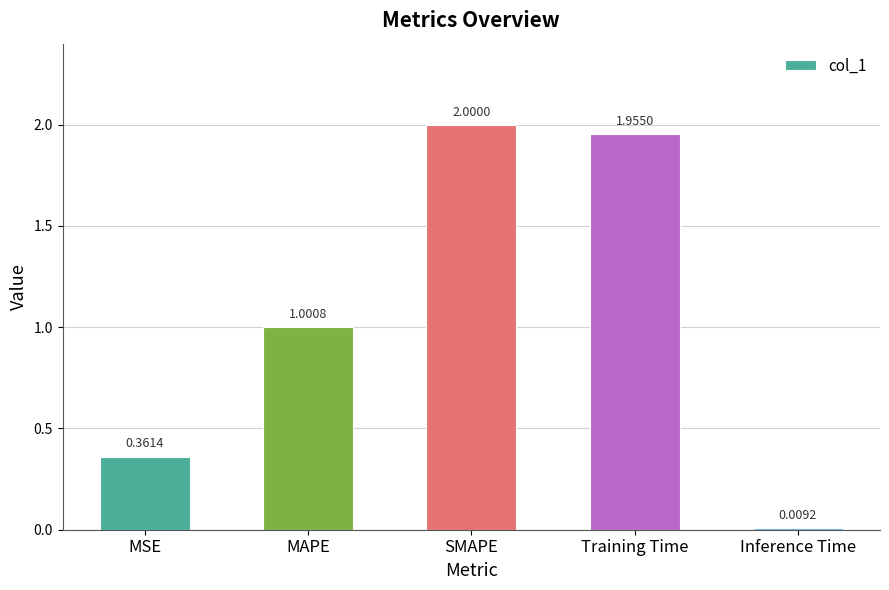

True or false: the data shows 1.3 at Training Time.

False